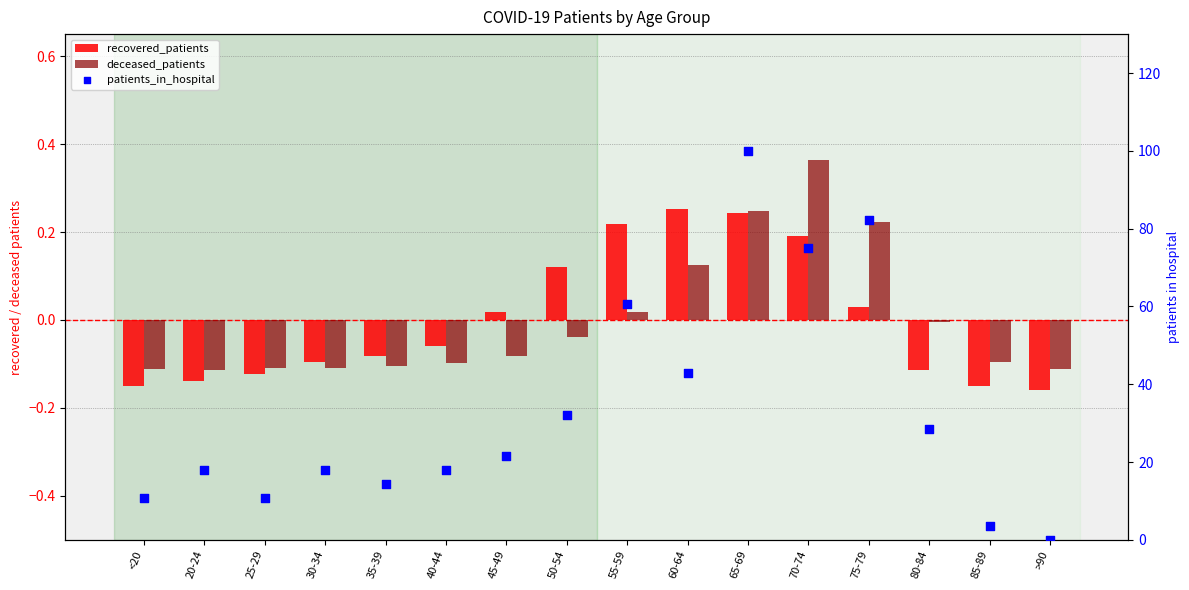

What are all the series names shown in the legend?

recovered_patients, deceased_patients, patients_in_hospital